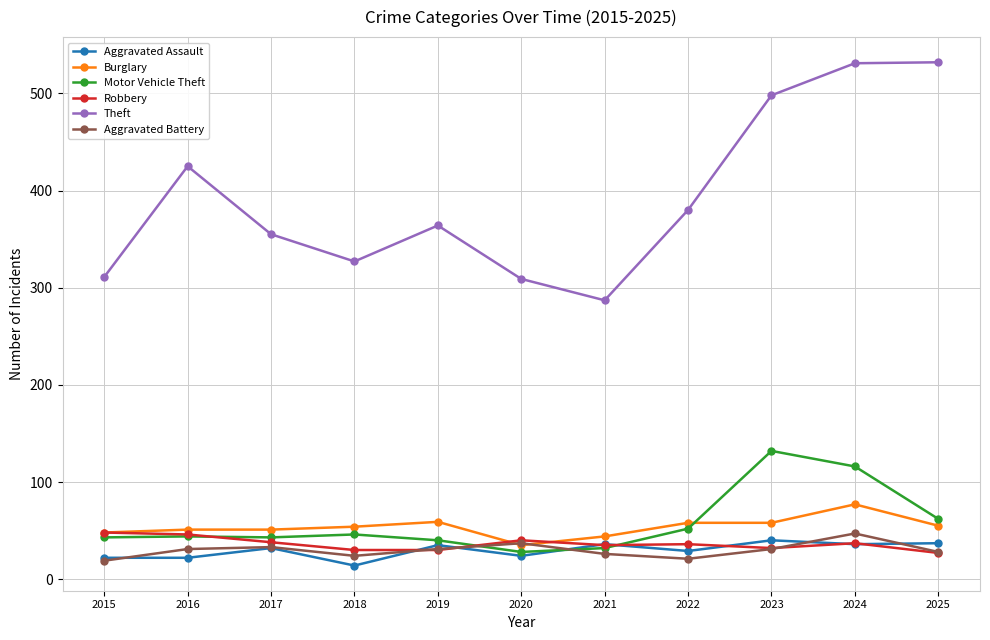

At which label is Theft closest to 409?

2016